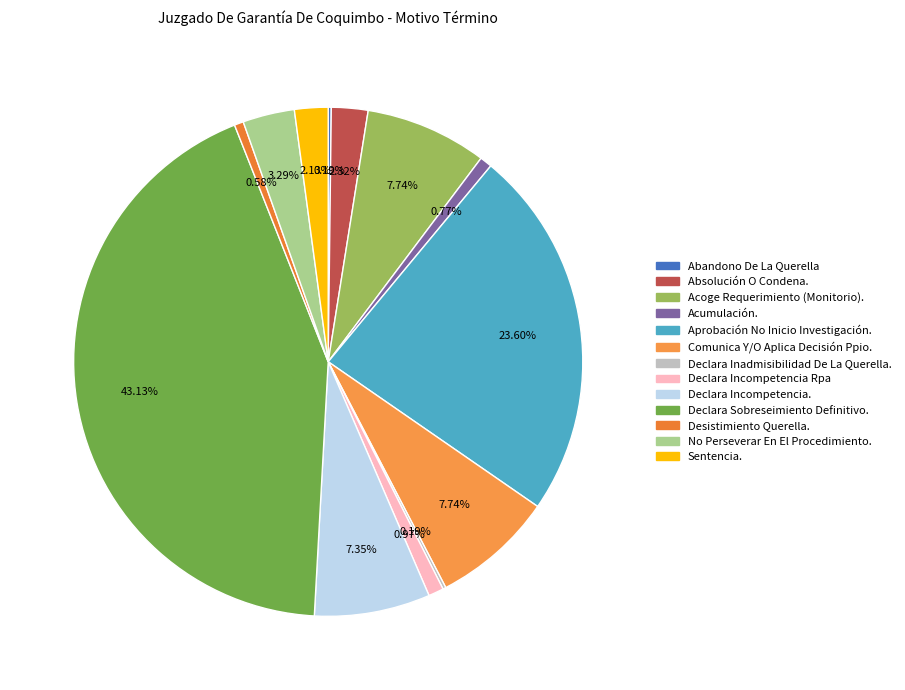

Is the sum of No Perseverar En El Procedimiento. and Acumulación. greater than half?

No